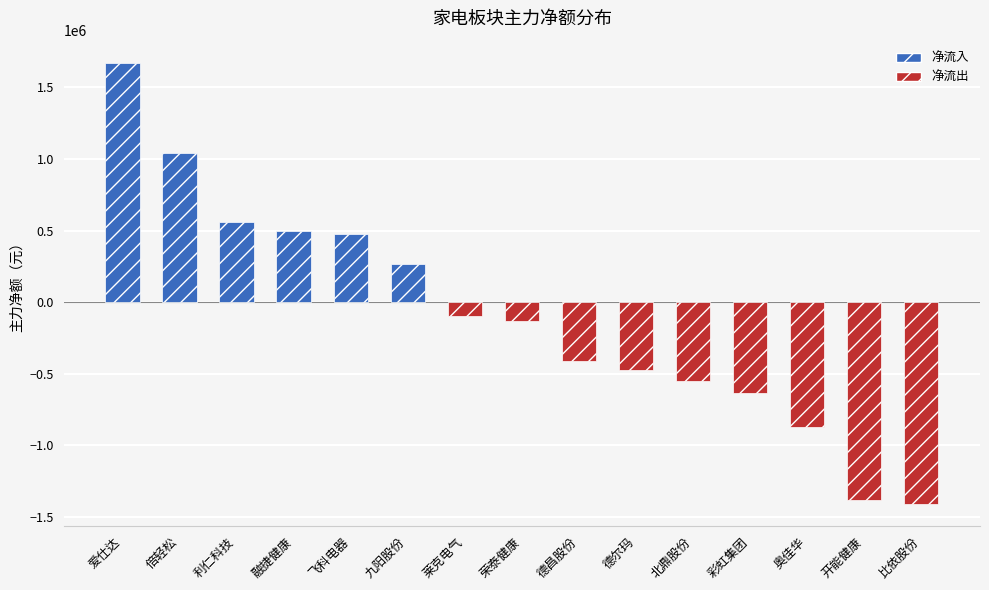

Reading left to right, list all the values displayed in this chart.

1672329	1044000	556954	493939	473313	266937	-99618	-132970	-412040	-475621	-553204	-636113	-870391	-1380394	-1407146